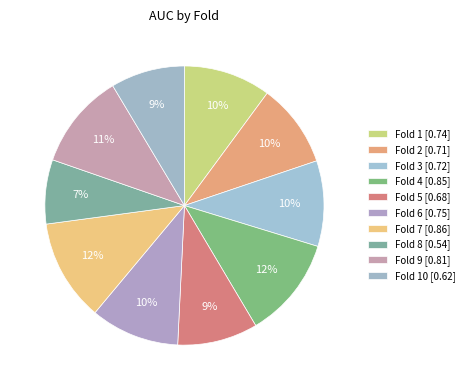

To the nearest percent, what is the difference between the largest and smallest slice percentages?

4%